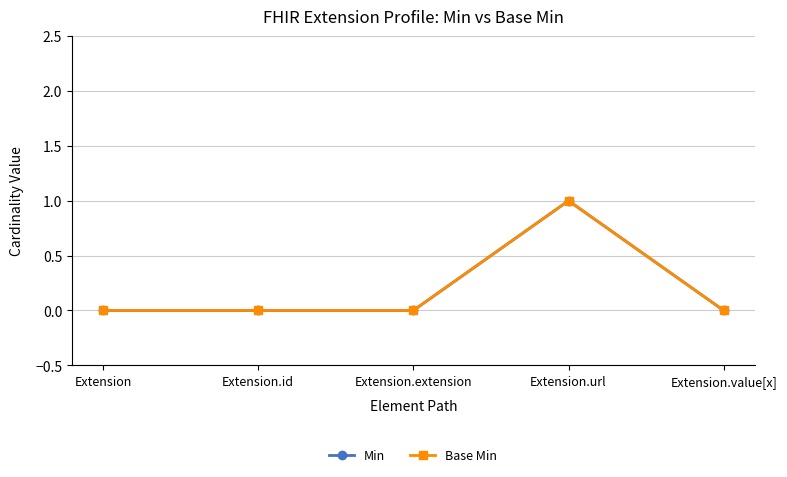

Does the chart have visible grid lines?

Yes